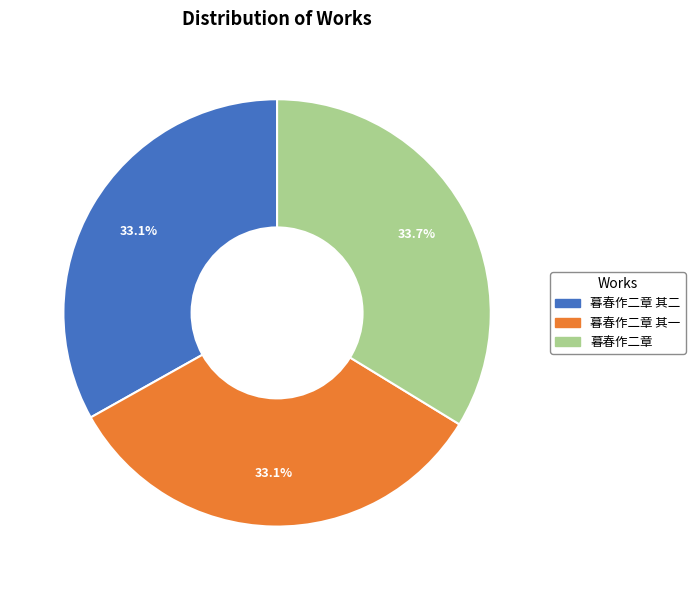

How many slices are in this pie chart?

3